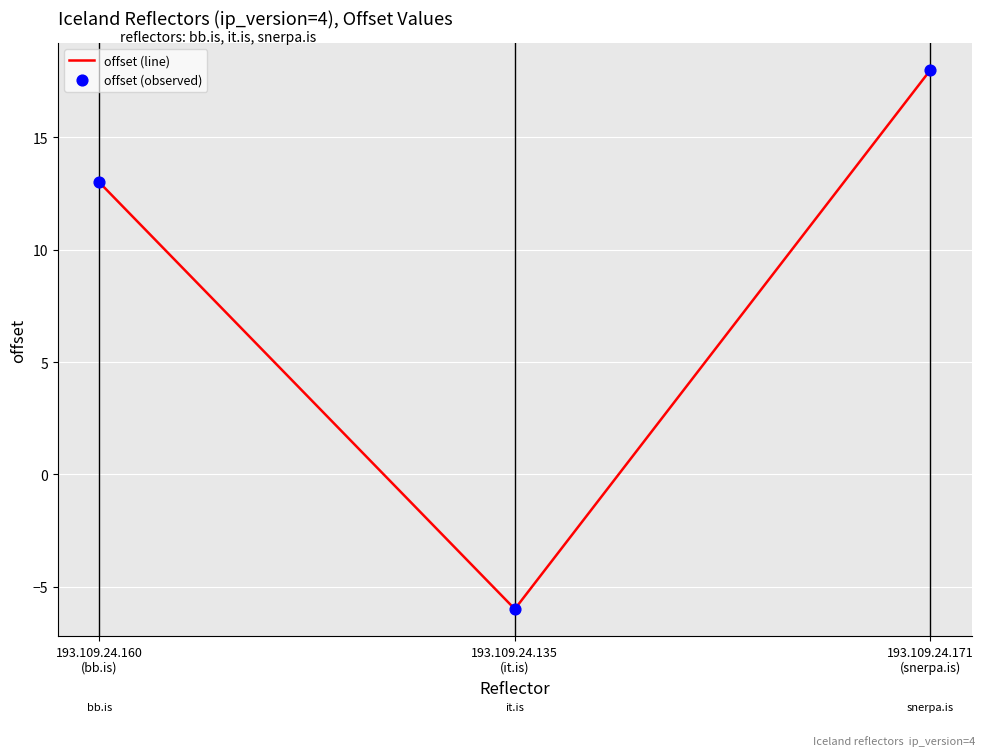

What is the average value?

8